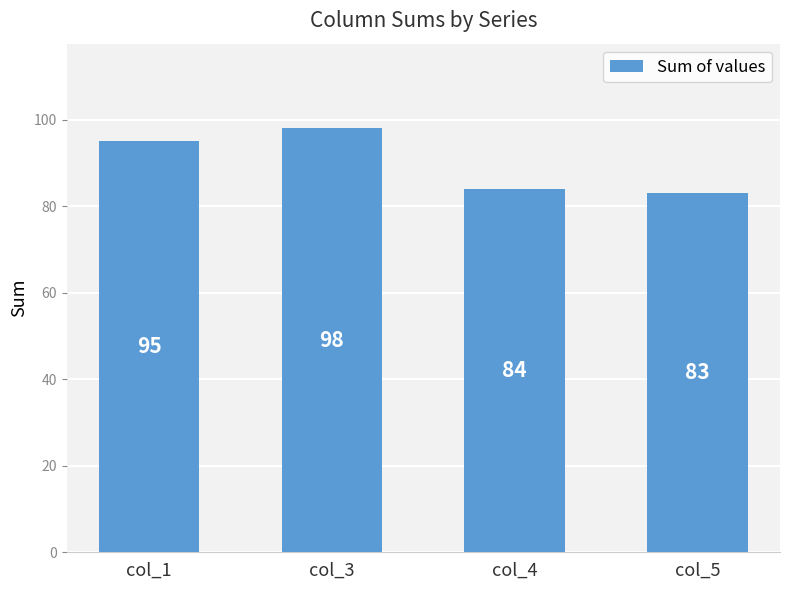

What is the difference between the second highest and second lowest values?

11